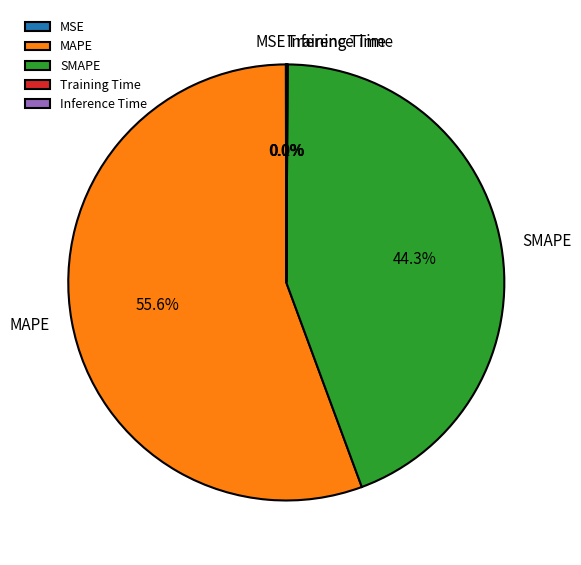

How much of the chart is everything except SMAPE?

55.7%